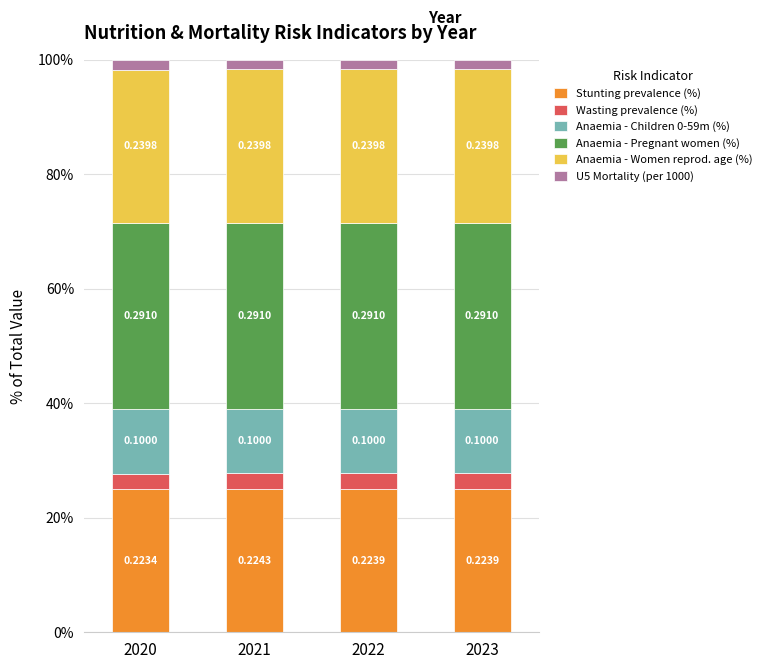

How many bars are there in total?

4